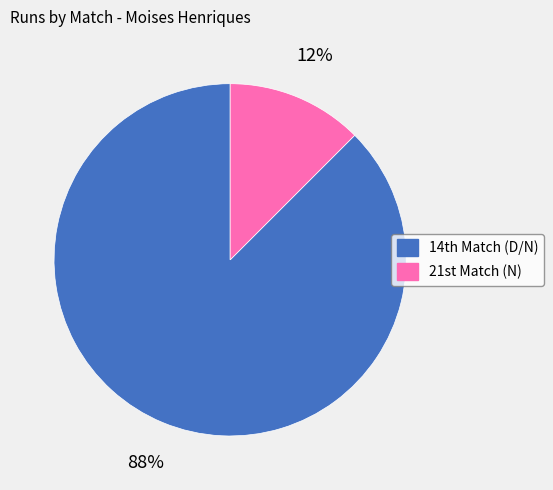

To the nearest percent, what is the average slice percentage?

50%